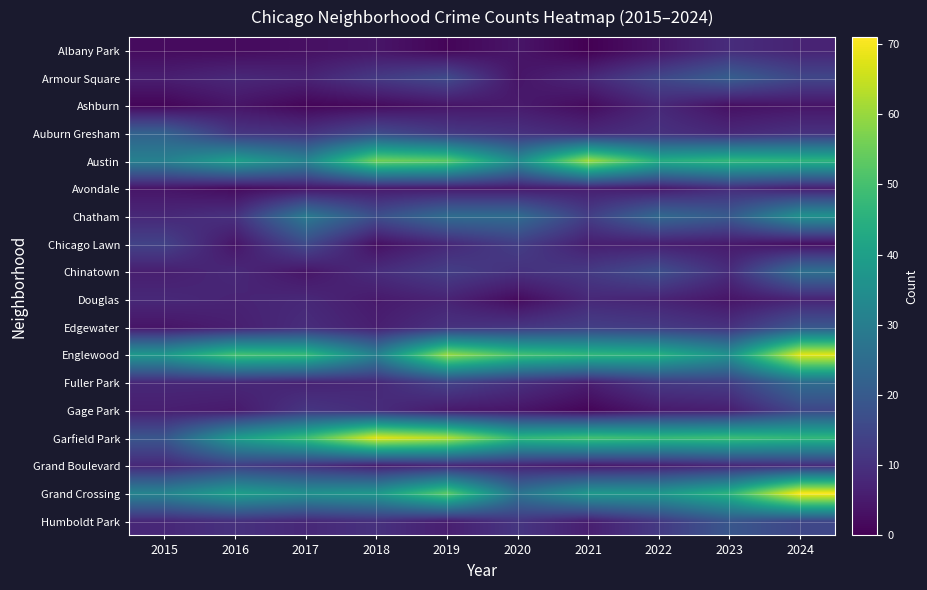

Reading right to left, what are all the values shown in this chart?

Albany Park: 2024=7	2023=9	2022=4	2021=0	2020=4	2019=1	2018=4	2017=3	2016=2	2015=2
Armour Square: 2024=15	2023=21	2022=15	2021=8	2020=4	2019=16	2018=12	2017=7	2016=8	2015=6
Ashburn: 2024=4	2023=3	2022=8	2021=2	2020=5	2019=4	2018=2	2017=1	2016=4	2015=1
Auburn Gresham: 2024=10	2023=8	2022=10	2021=8	2020=10	2019=12	2018=16	2017=10	2016=11	2015=22
Austin: 2024=46	2023=47	2022=44	2021=61	2020=34	2019=53	2018=56	2017=32	2016=40	2015=31
Avondale: 2024=6	2023=9	2022=5	2021=6	2020=5	2019=5	2018=5	2017=4	2016=2	2015=4
Chatham: 2024=36	2023=20	2022=24	2021=13	2020=25	2019=25	2018=17	2017=29	2016=10	2015=8
Chicago Lawn: 2024=3	2023=5	2022=6	2021=6	2020=13	2019=8	2018=3	2017=16	2016=4	2015=14
Chinatown: 2024=26	2023=9	2022=17	2021=12	2020=10	2019=13	2018=9	2017=4	2016=8	2015=6
Douglas: 2024=7	2023=4	2022=7	2021=8	2020=2	2019=7	2018=5	2017=8	2016=7	2015=8
Edgewater: 2024=19	2023=10	2022=12	2021=13	2020=11	2019=10	2018=6	2017=9	2016=6	2015=4
Englewood: 2024=68	2023=36	2022=45	2021=47	2020=50	2019=60	2018=31	2017=48	2016=50	2015=38
Fuller Park: 2024=25	2023=13	2022=12	2021=6	2020=10	2019=14	2018=8	2017=7	2016=8	2015=8
Gage Park: 2024=15	2023=6	2022=5	2021=1	2020=4	2019=5	2018=9	2017=11	2016=5	2015=6
Garfield Park: 2024=47	2023=49	2022=48	2021=50	2020=47	2019=63	2018=68	2017=49	2016=39	2015=19
Grand Boulevard: 2024=9	2023=8	2022=6	2021=5	2020=7	2019=8	2018=6	2017=10	2016=13	2015=8
Grand Crossing: 2024=71	2023=46	2022=38	2021=38	2020=27	2019=53	2018=38	2017=36	2016=40	2015=32
Humboldt Park: 2024=15	2023=19	2022=12	2021=6	2020=11	2019=6	2018=10	2017=8	2016=10	2015=8